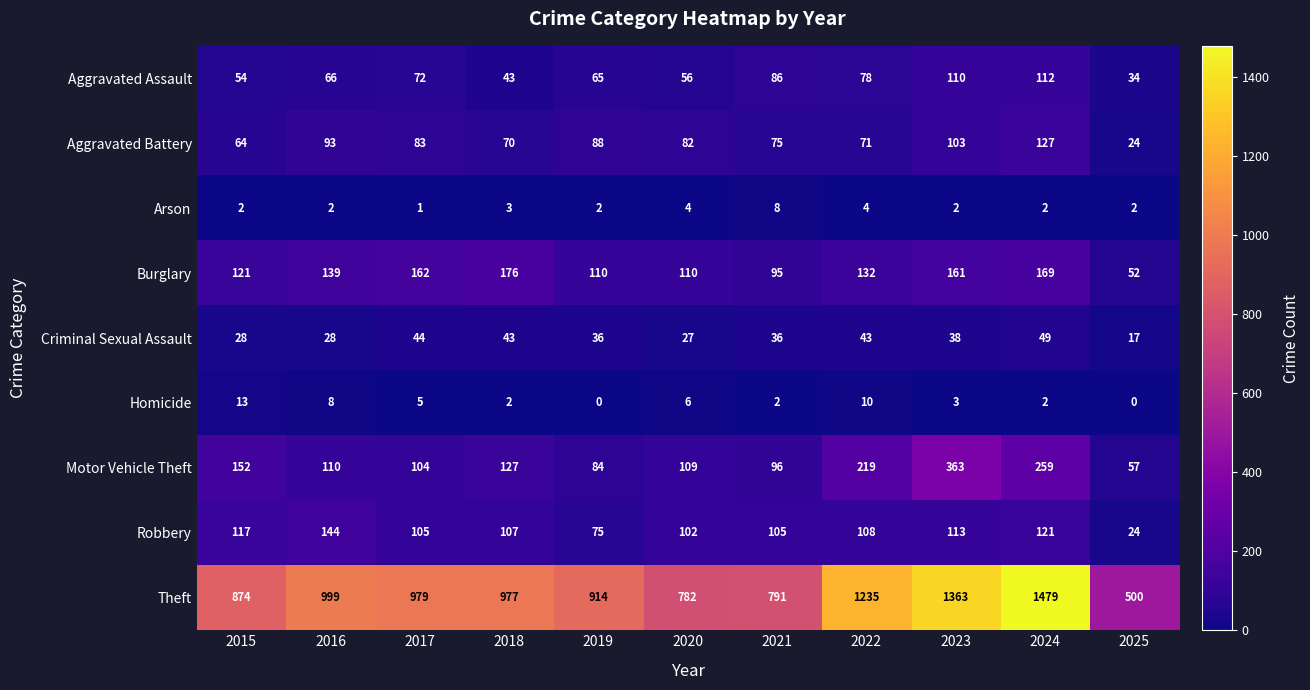

List the series in order of their peak value, highest first.

Theft, Motor Vehicle Theft, Burglary, Robbery, Aggravated Battery, Aggravated Assault, Criminal Sexual Assault, Homicide, Arson